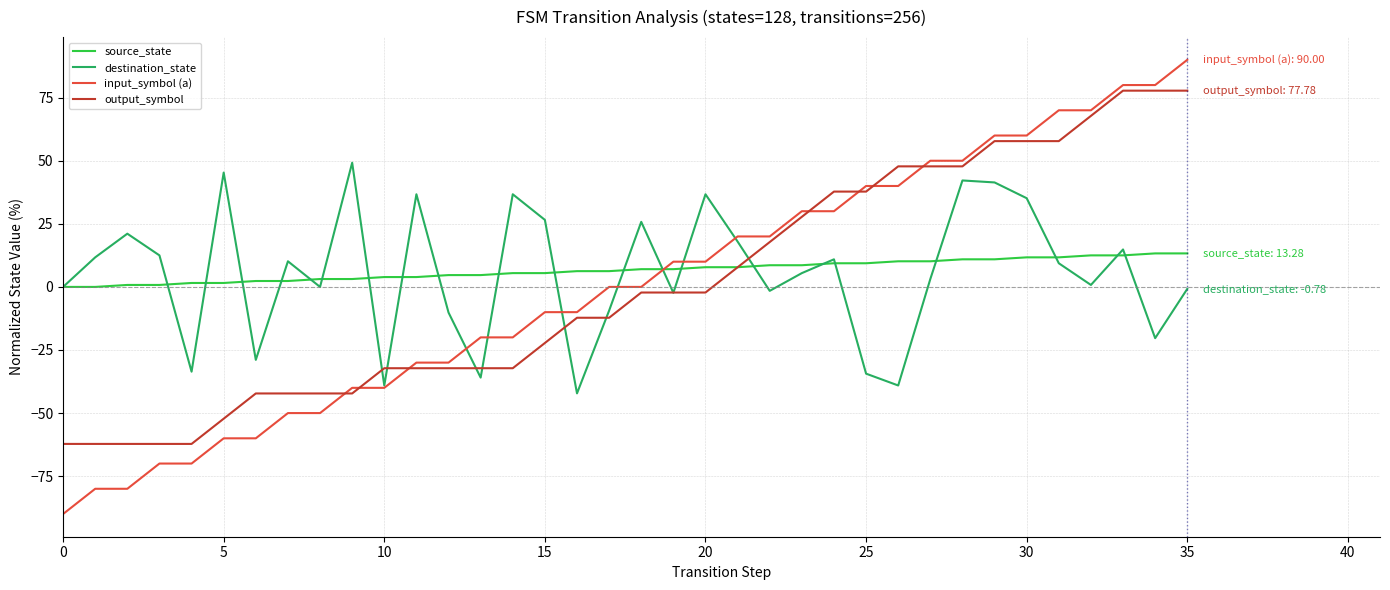

What is the maximum value for output_symbol?

77.8